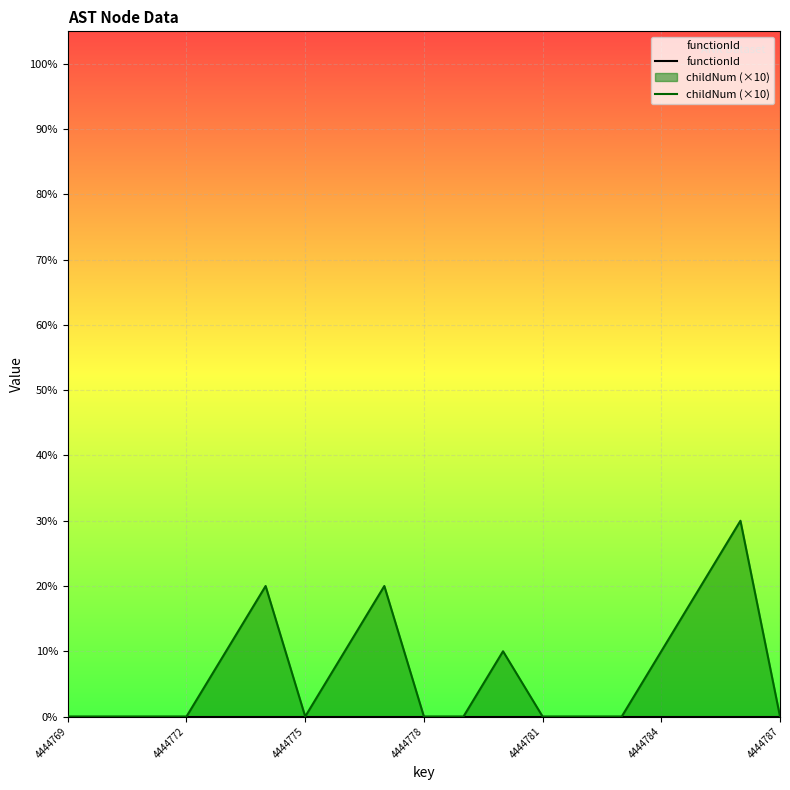

Rank the series by their maximum value, from lowest to highest.

childNum (×10), functionId